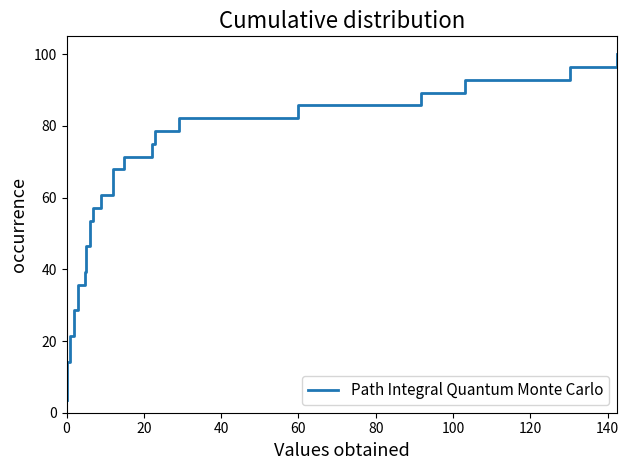

Reading right to left, extract all data points from this chart.

100.0	96.4	92.9	89.3	85.7	82.1	78.6	75.0	71.4	67.9	64.3	60.7	57.1	53.6	50.0	46.4	42.9	39.3	35.7	32.1	28.6	25.0	21.4	17.9	14.3	10.7	7.1	3.6